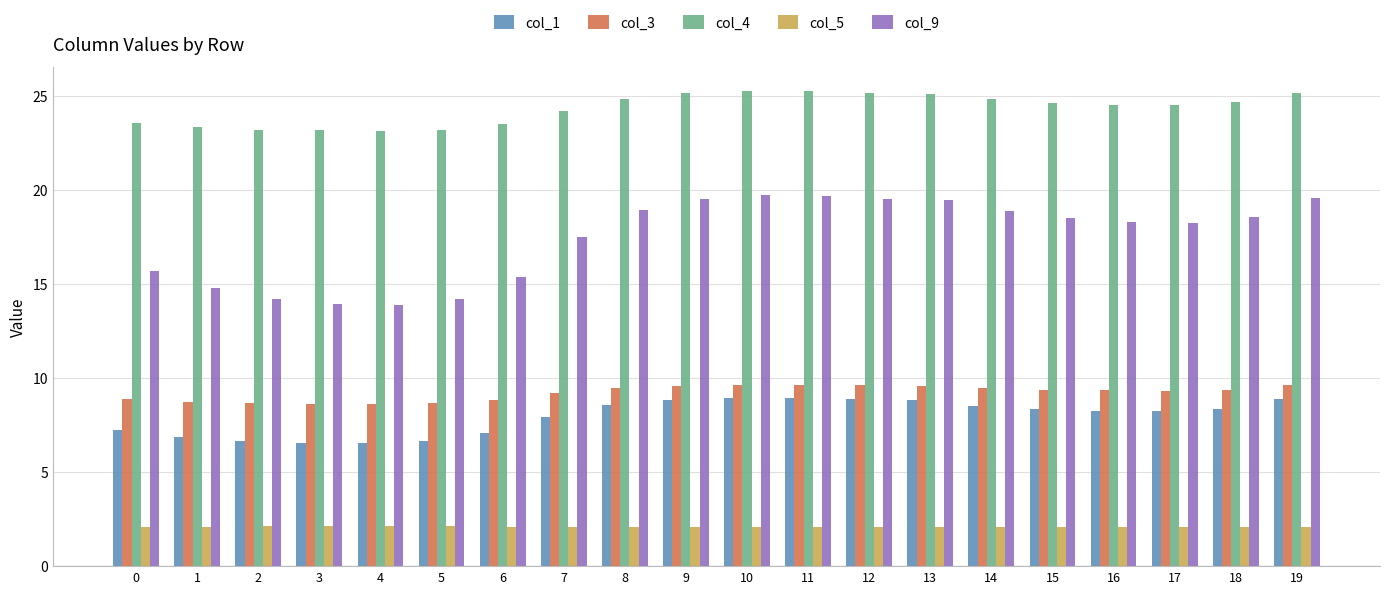

What is the highest value of the col_9 series?

19.7